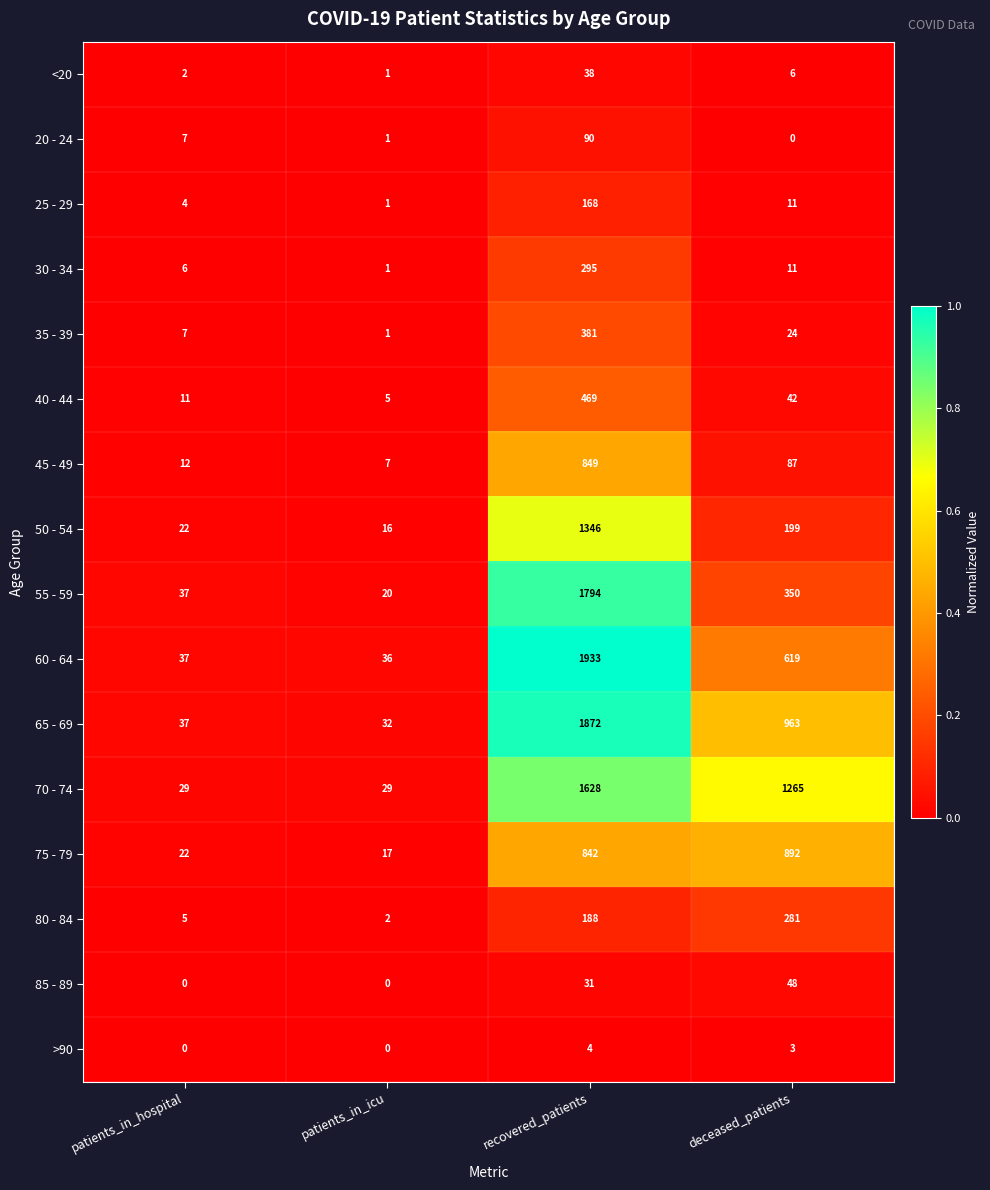

What is the difference between the >90 values at patients_in_icu and recovered_patients?

4